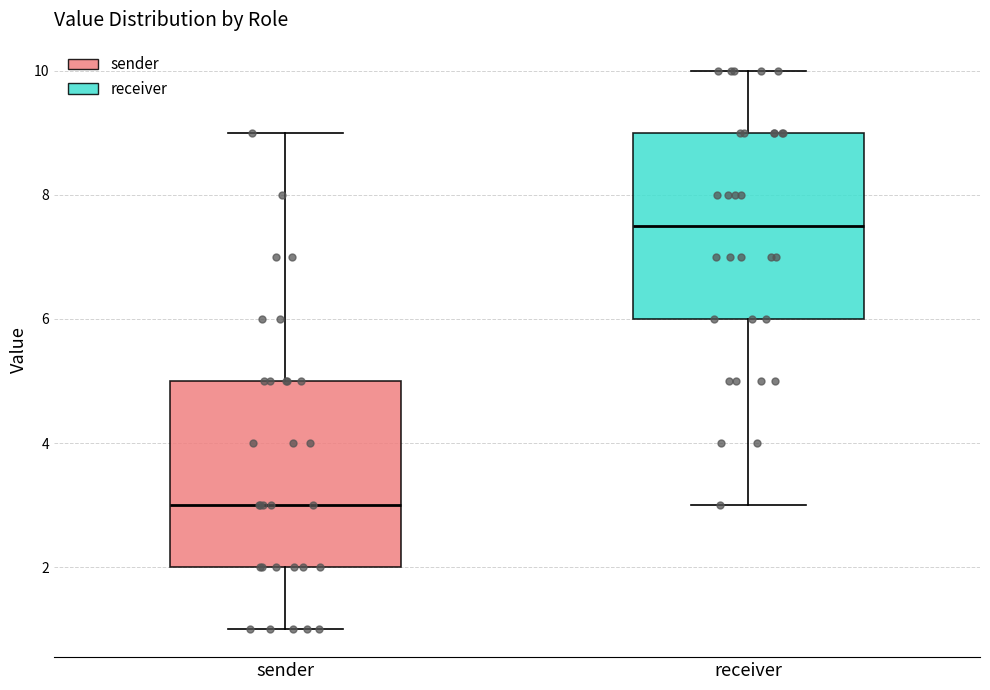

Reading left to right, read every box against the y-axis: the position of its median line, the range the box covers, and the ends of its whiskers. The values are not printed on the chart, so give them approximately, as read against the axis.

sender: median 3.0, box 2.0 to 5.0, whiskers 1.0 to 9.0
receiver: median 7.6, box 6.0 to 9.0, whiskers 3.0 to 10.0